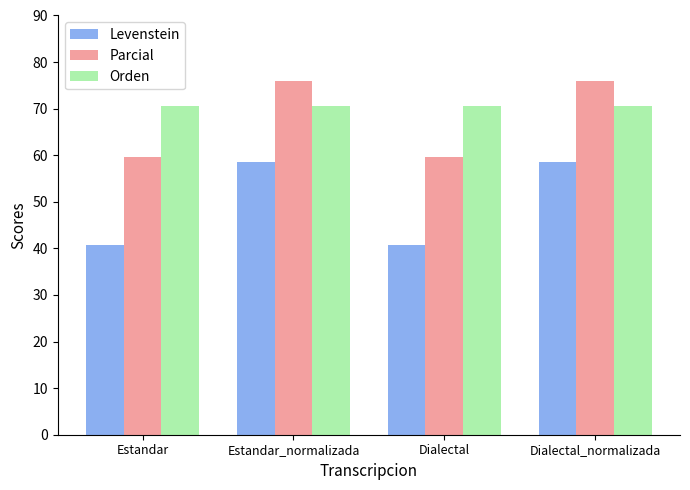

Which series has the largest range (max minus min)?

Levenstein